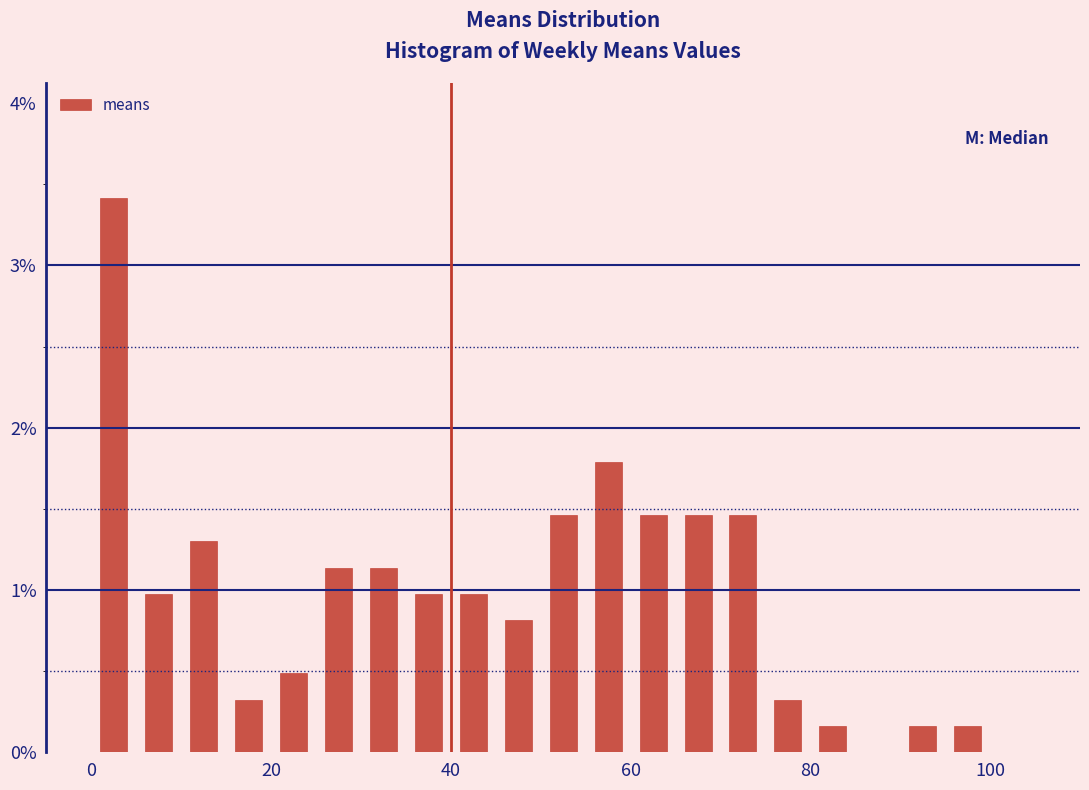

Read against the x-axis, roughly where is the centre of the tallest bar?

2